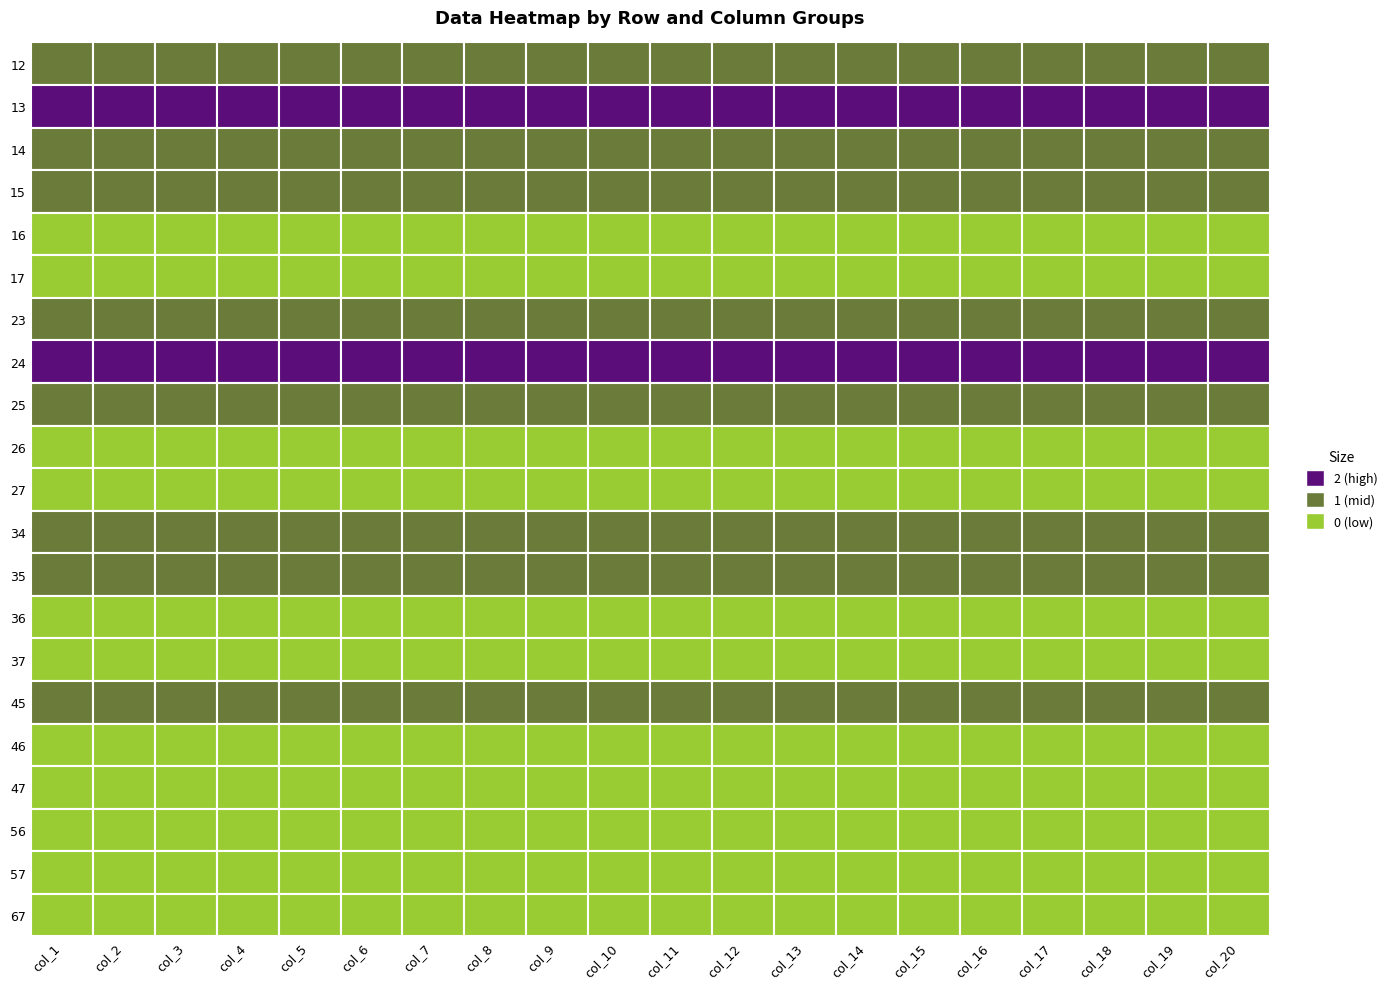

The value of 14 at 18 is 1. True or false?

True